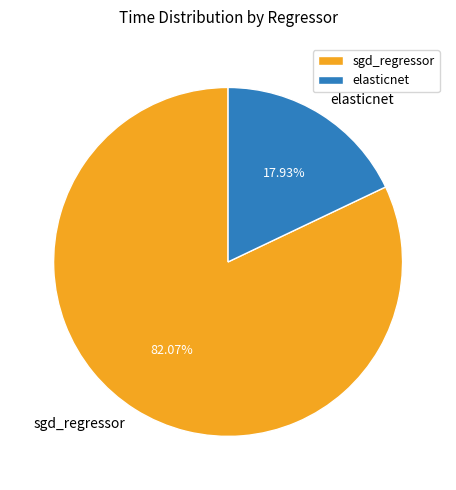

Rank the categories by value from highest to lowest.

sgd_regressor, elasticnet